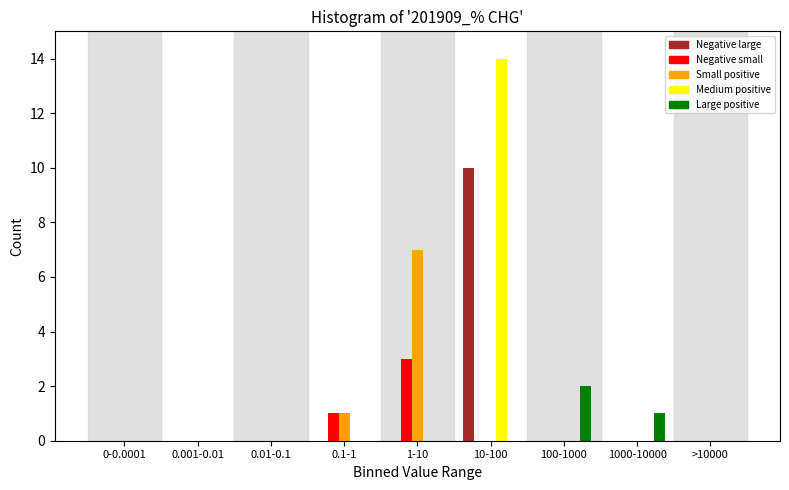

At which category is the sum across all series the highest?

10-100